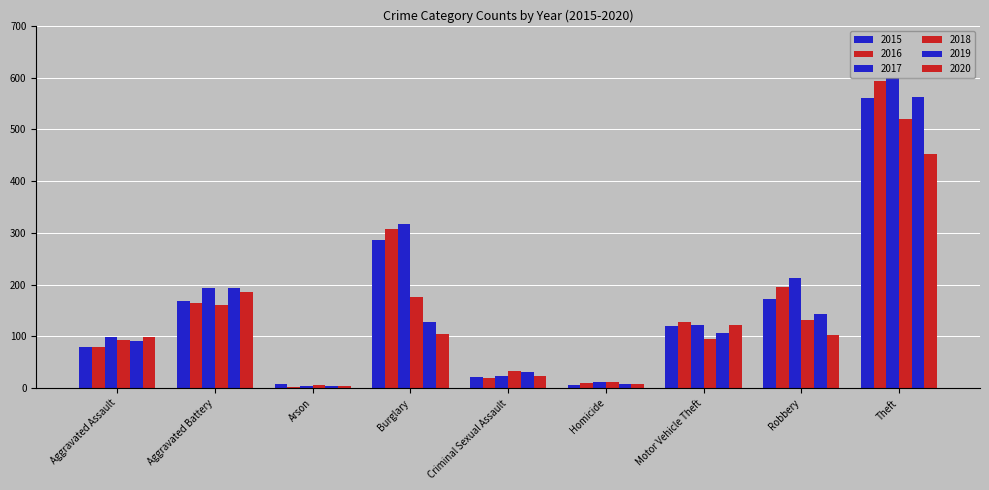

Count the number of categories in the chart.

9